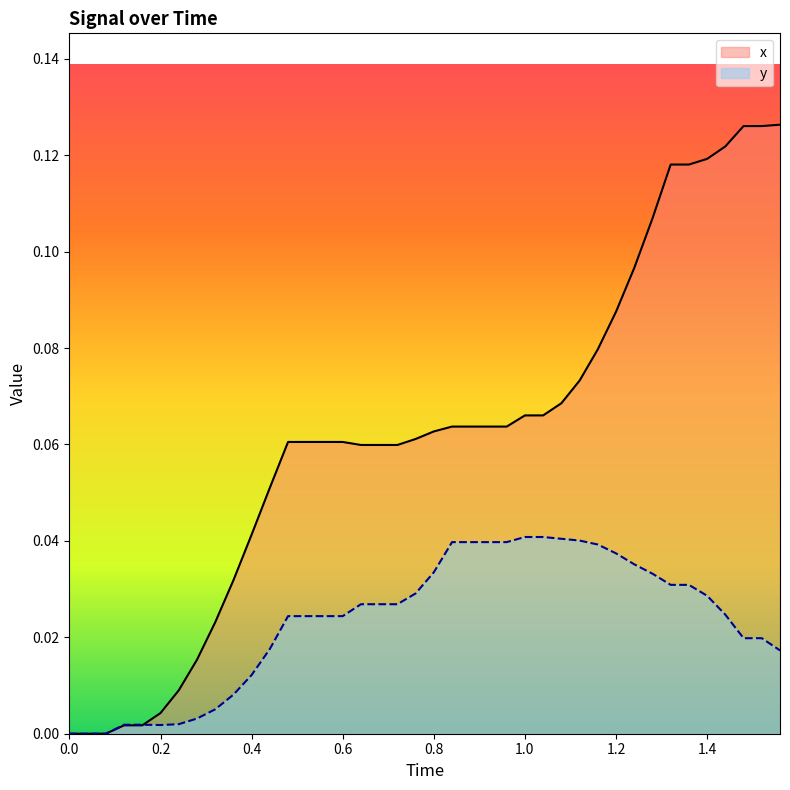

Reading left to right, what are all the values shown in this chart?

x: 0.0	0.0	0.0	0.0	0.0	0.0	0.0	0.0	0.0	0.0	0.0	0.1	0.1	0.1	0.1	0.1	0.1	0.1	0.1	0.1	0.1	0.1	0.1	0.1	0.1	0.1	0.1	0.1	0.1	0.1	0.1	0.1	0.1	0.1	0.1	0.1	0.1	0.1	0.1	0.1
y: 0.0	0.0	0.0	0.0	0.0	0.0	0.0	0.0	0.0	0.0	0.0	0.0	0.0	0.0	0.0	0.0	0.0	0.0	0.0	0.0	0.0	0.0	0.0	0.0	0.0	0.0	0.0	0.0	0.0	0.0	0.0	0.0	0.0	0.0	0.0	0.0	0.0	0.0	0.0	0.0